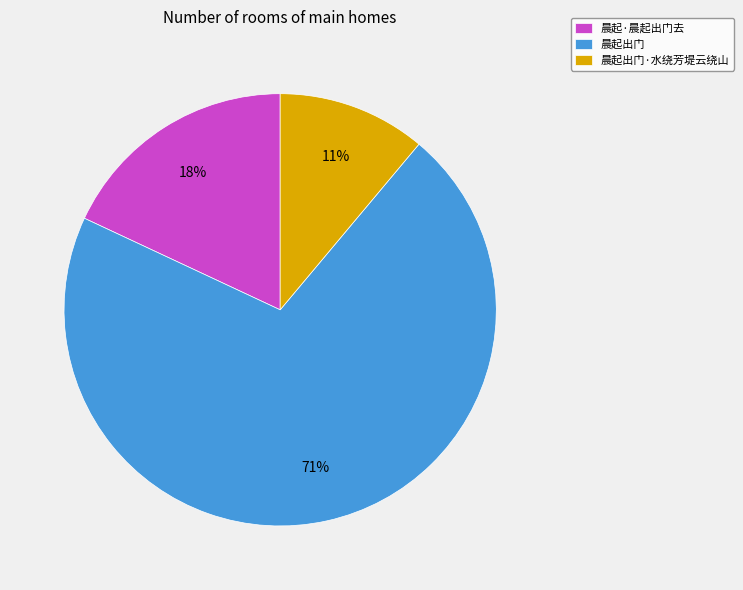

To the nearest percent, what is the average slice percentage?

33%